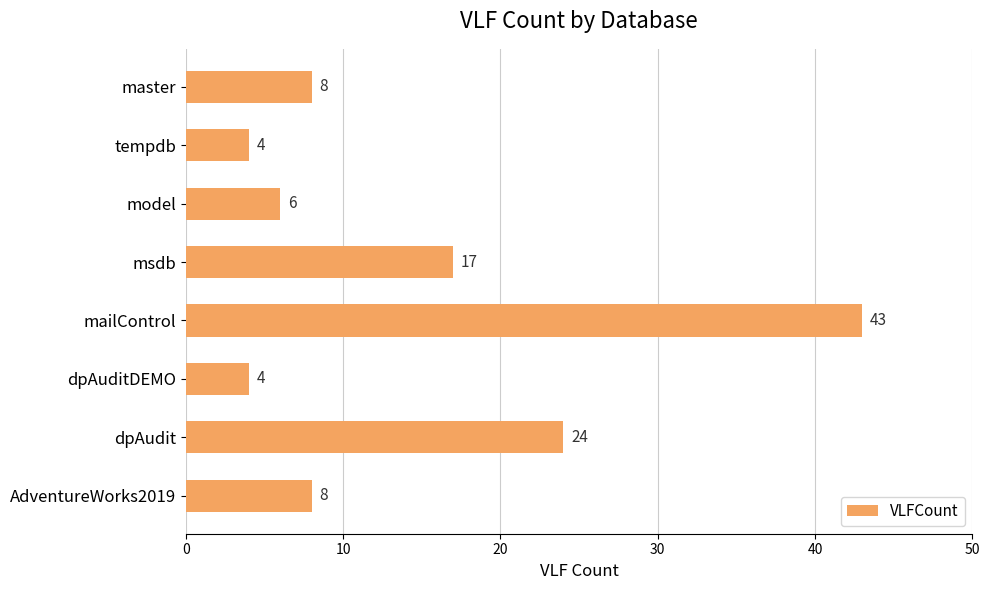

What is the smallest value displayed?

4